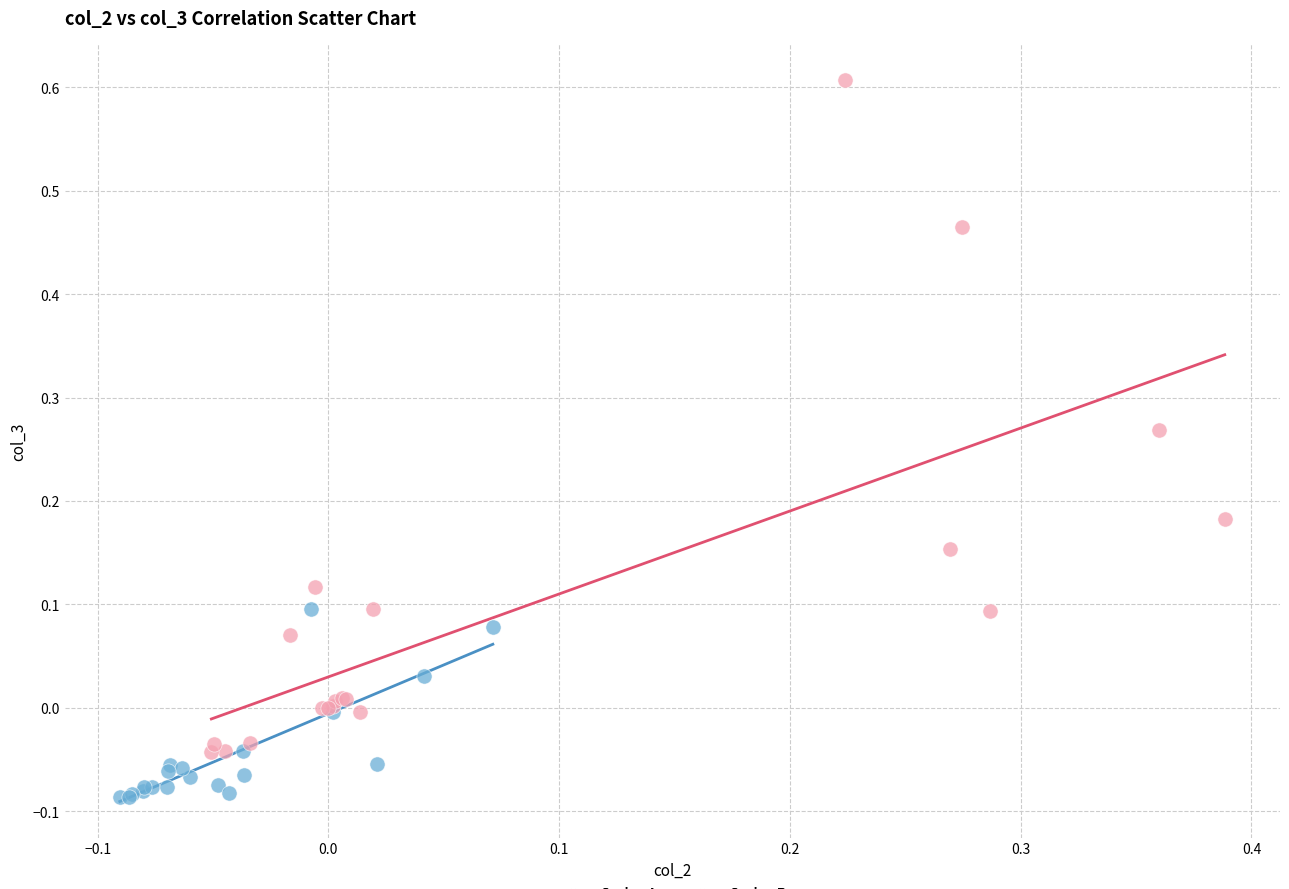

Which series has the largest Y range (max minus min)?

Series B